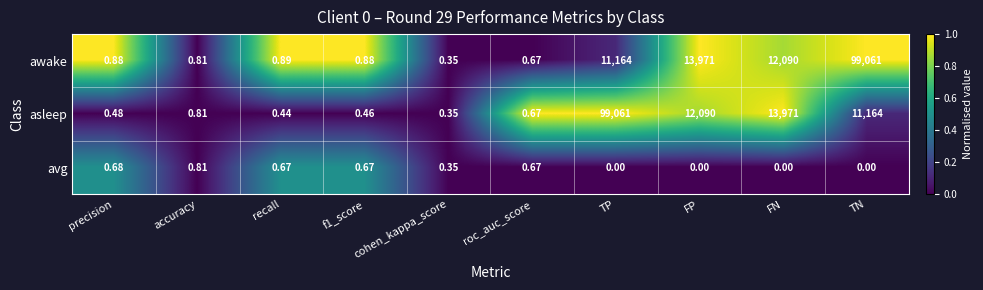

Count the number of data series in this chart.

3